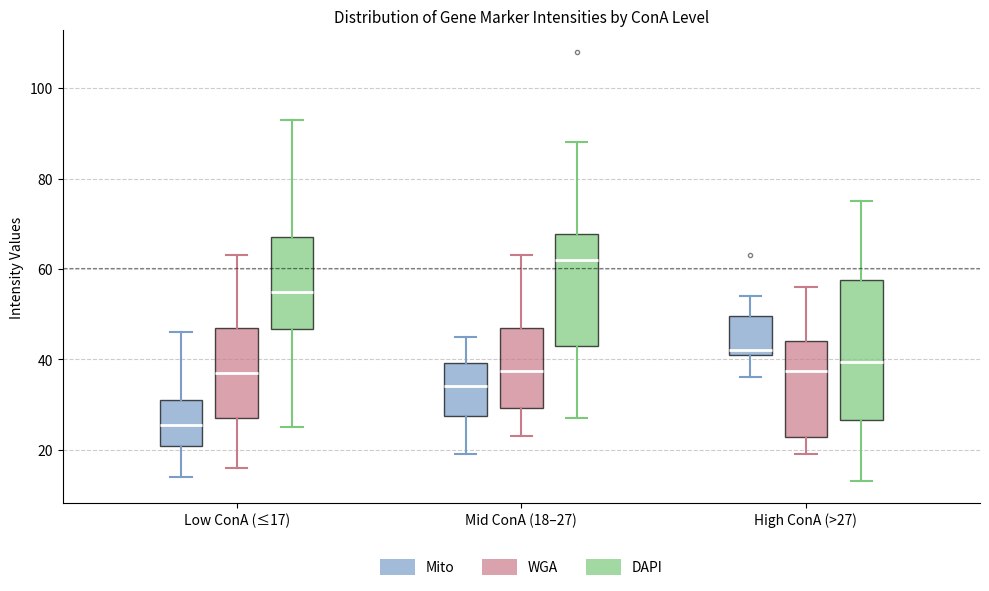

Which box has the highest median line?

Mid ConA (18–27) (DAPI)